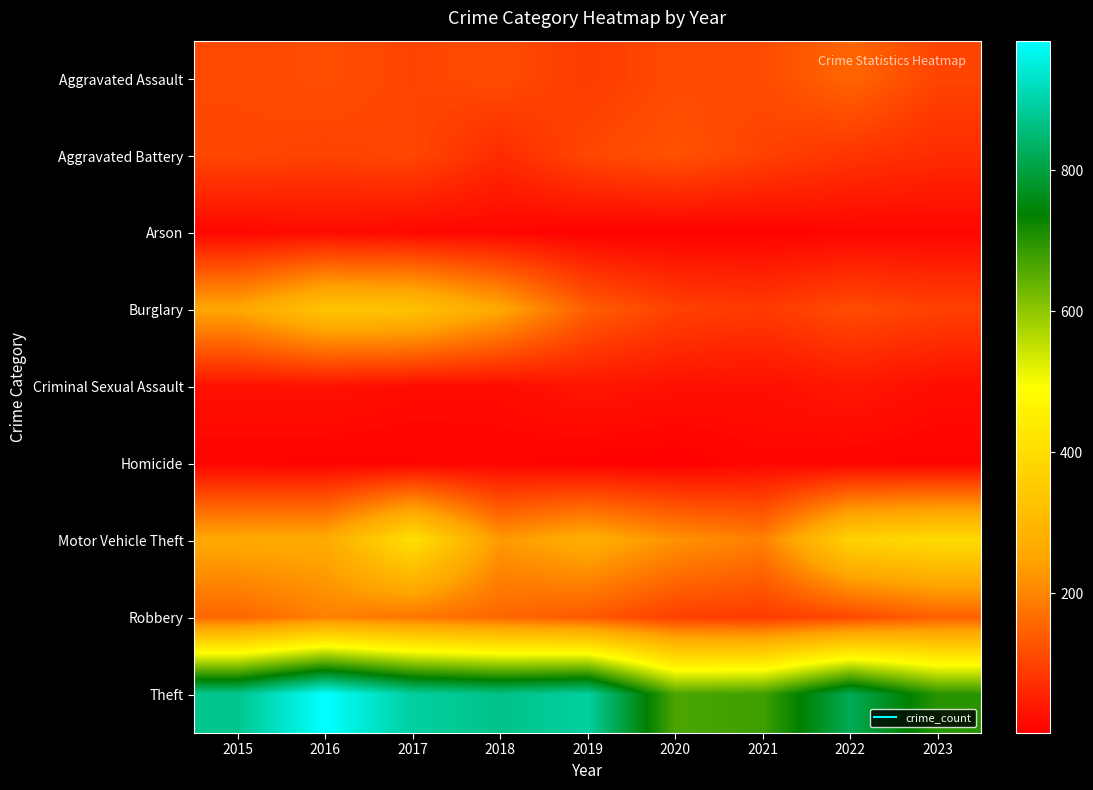

What is the total value across all series at 2017?

2066